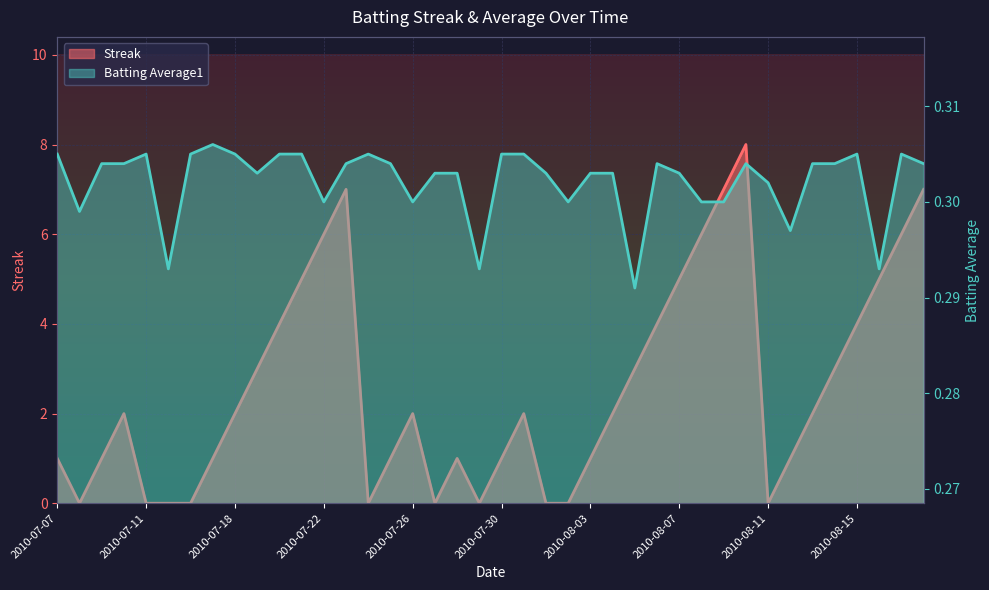

Count the number of categories in the chart.

40